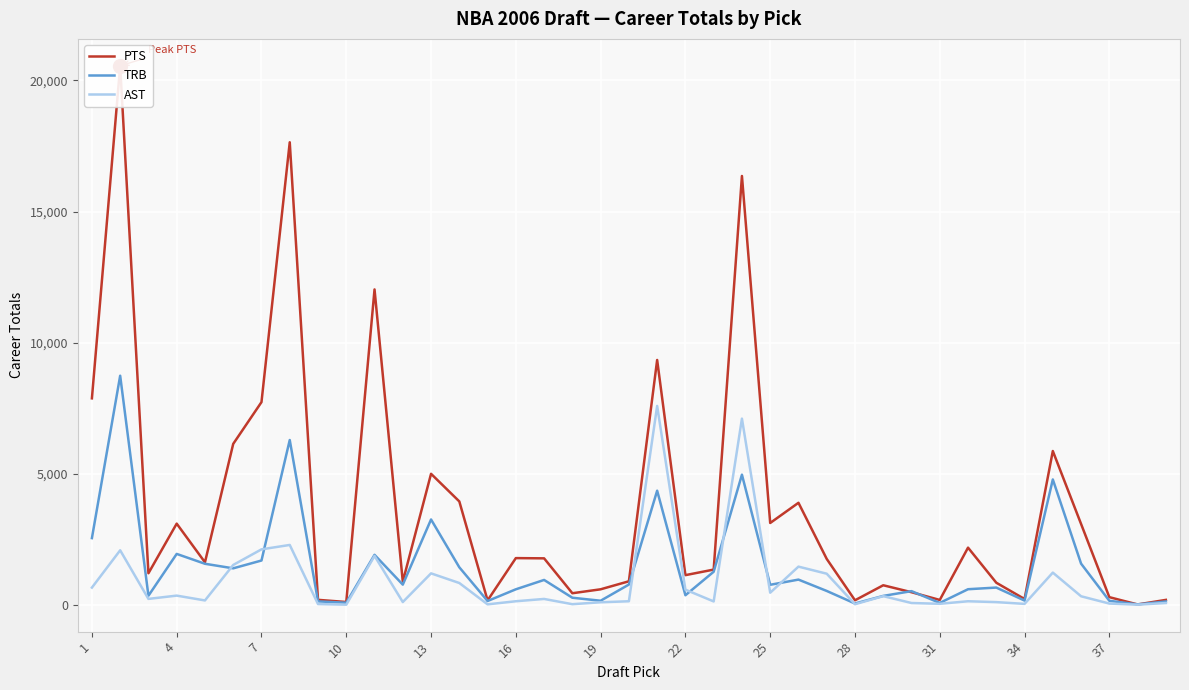

What are all the series names shown in the legend?

PTS, TRB, AST